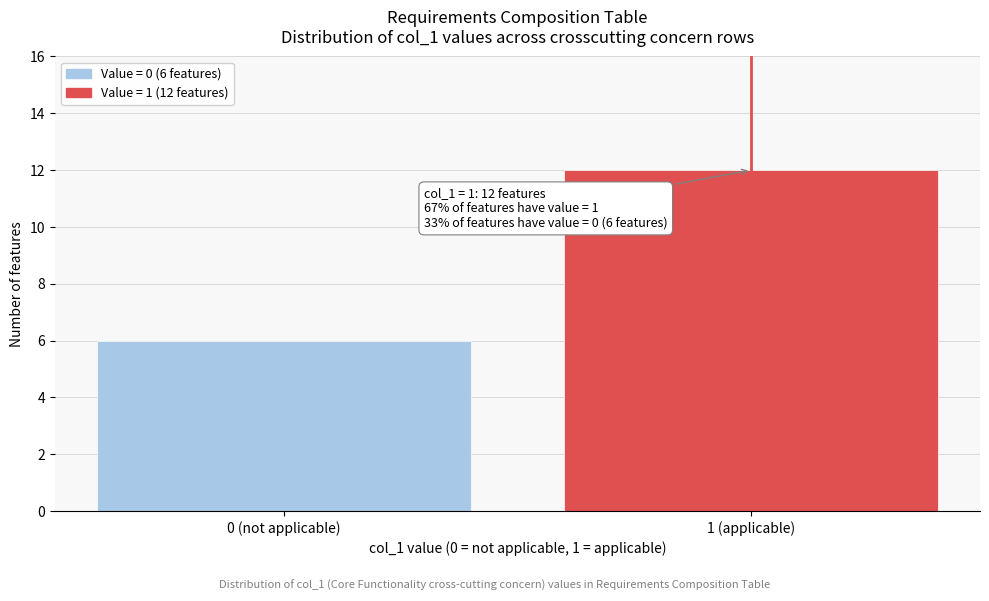

Reading right to left, what are all the values shown in this chart?

12	6